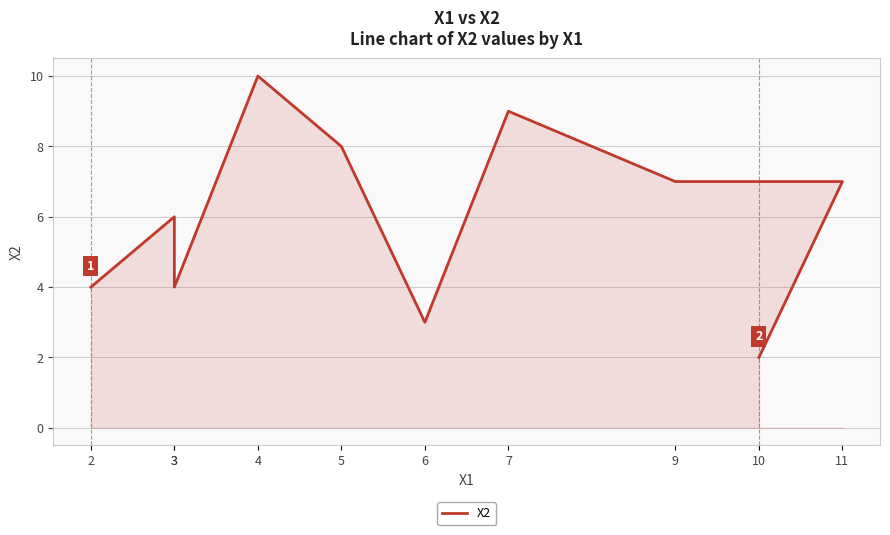

How many lines are shown in the chart?

1